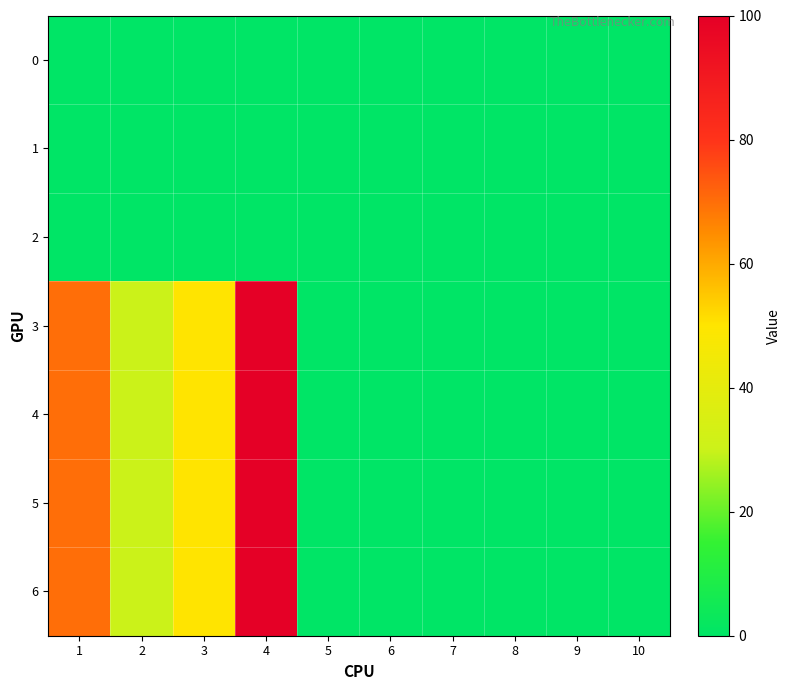

What is the maximum value shown in the chart?

100